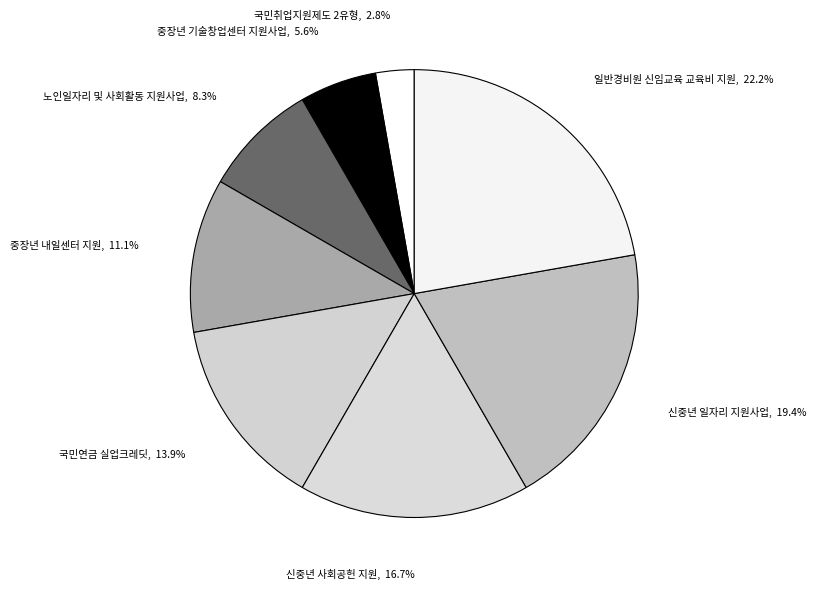

Rank the categories by value from lowest to highest.

국민취업지원제도 2유형, 중장년 기술창업센터 지원사업, 노인일자리 및 사회활동 지원사업, 중장년 내일센터 지원, 국민연금 실업크레딧, 신중년 사회공헌 지원, 신중년 일자리 지원사업, 일반경비원 신임교육 교육비 지원